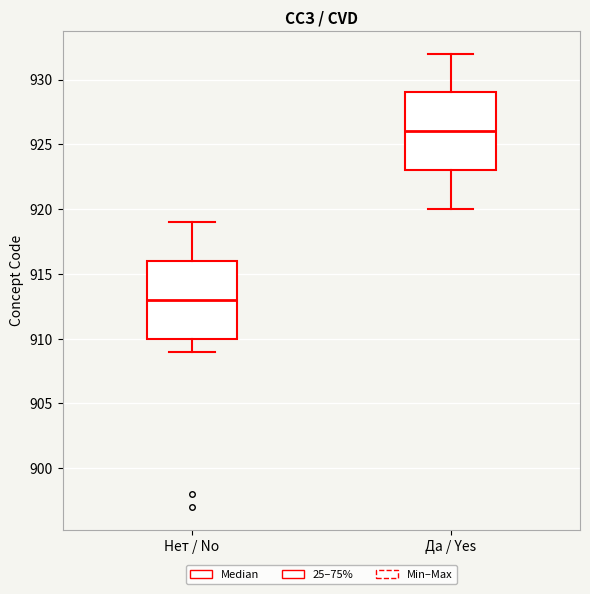

Where does the median line of the box for Нет / No sit on the y-axis? The values are not printed on the chart, so give them approximately, as read against the axis.

913